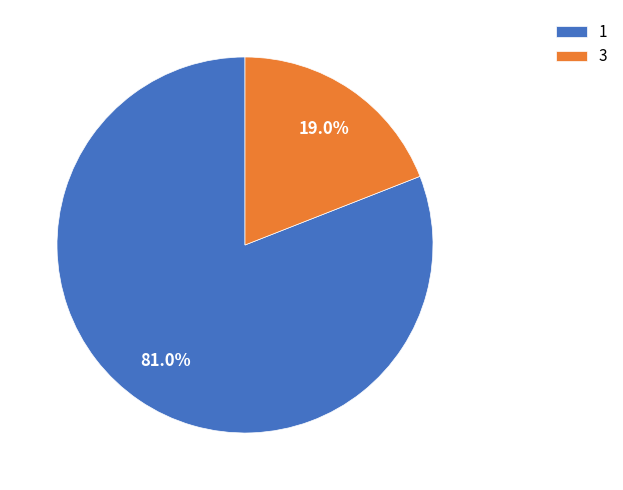

Which slice is the largest?

1